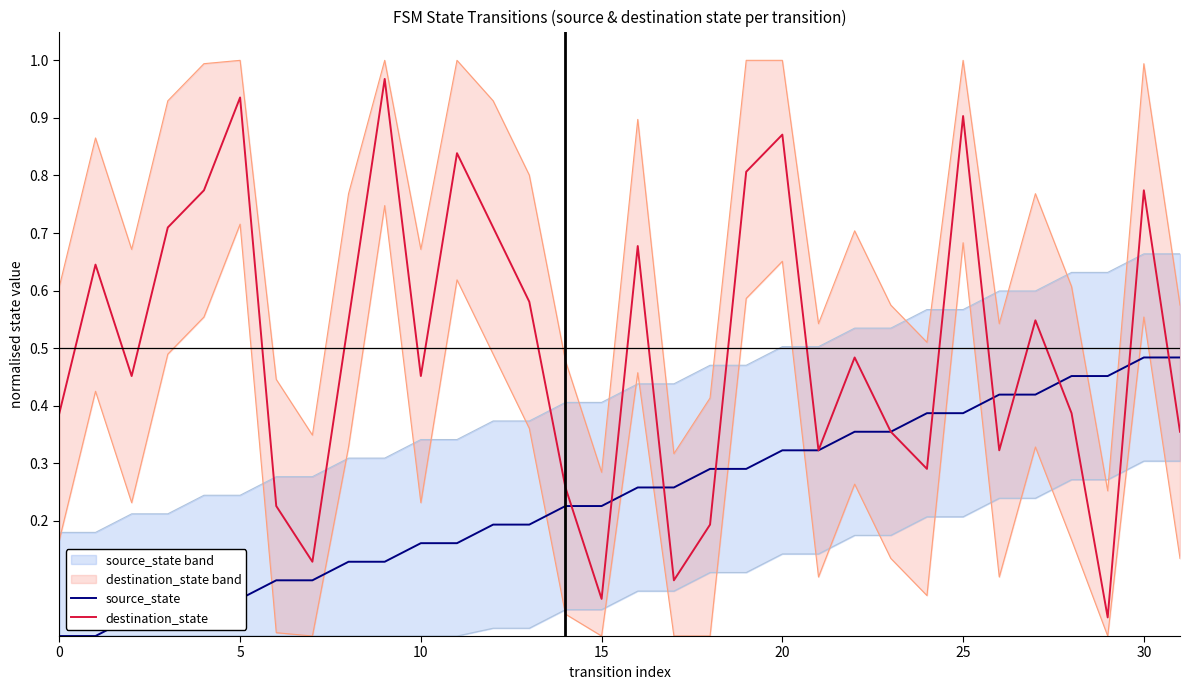

What is the value of the destination_state point at the 13th from the left?

0.7